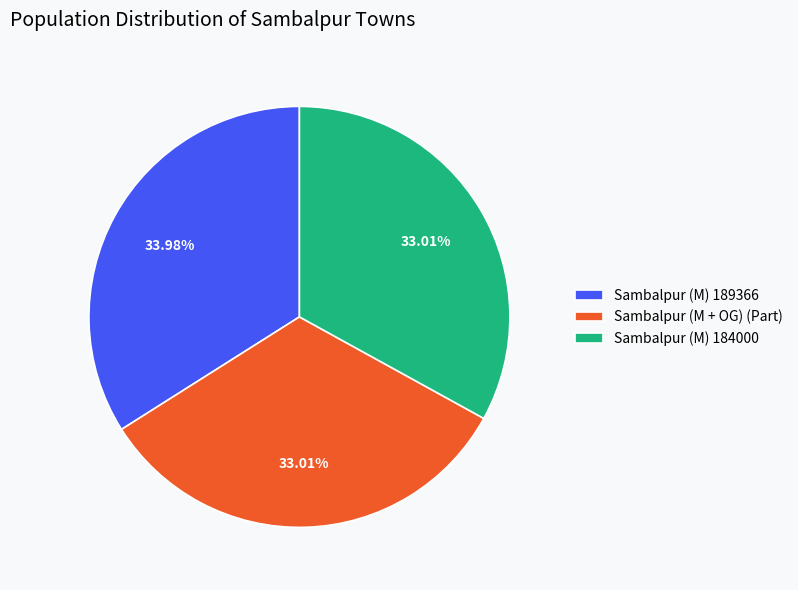

Count the number of slices in the pie.

3